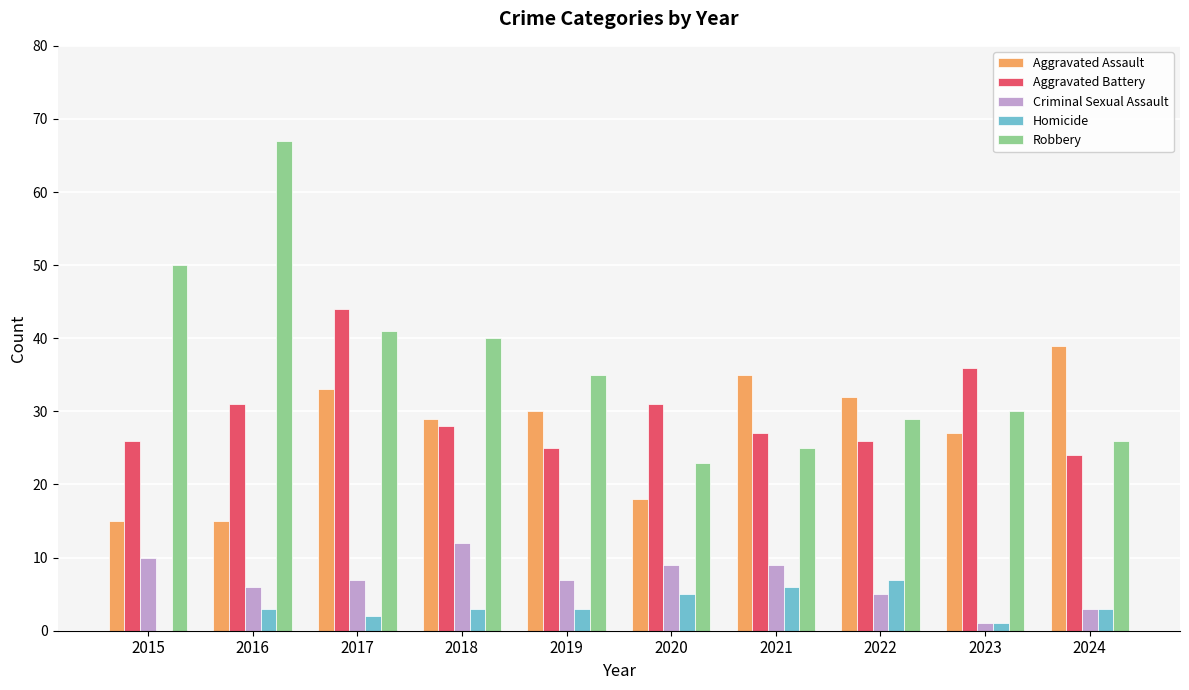

Count the number of data series in this chart.

5